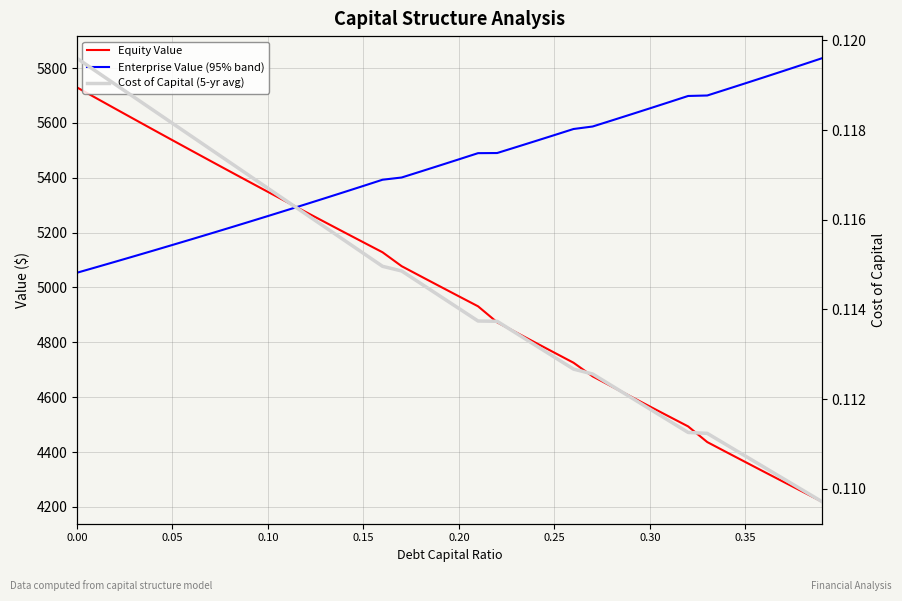

True or false: Cost of Capital (5-yr avg) has more than 0 points higher than both neighbors.

False